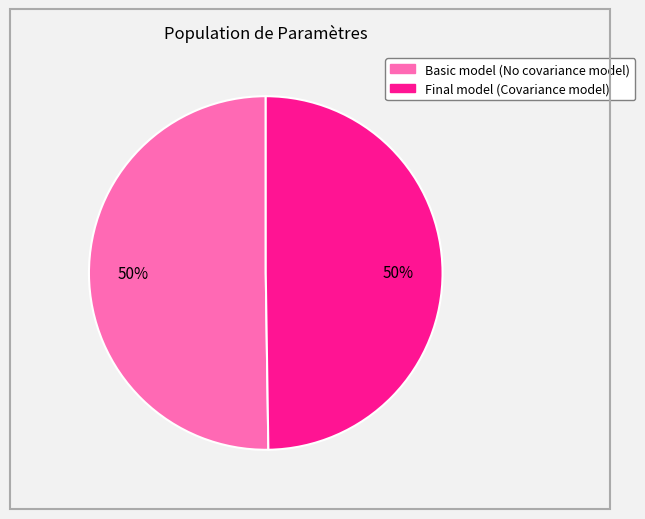

To the nearest percent, what is the average slice percentage?

50%